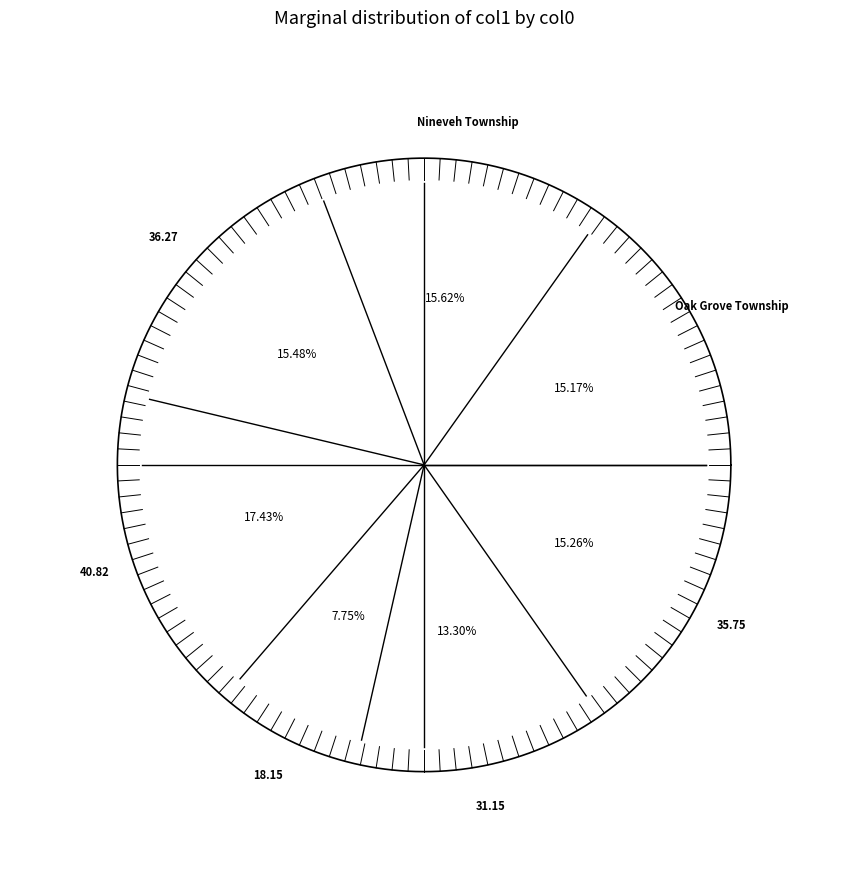

Count the number of slices in the pie.

7